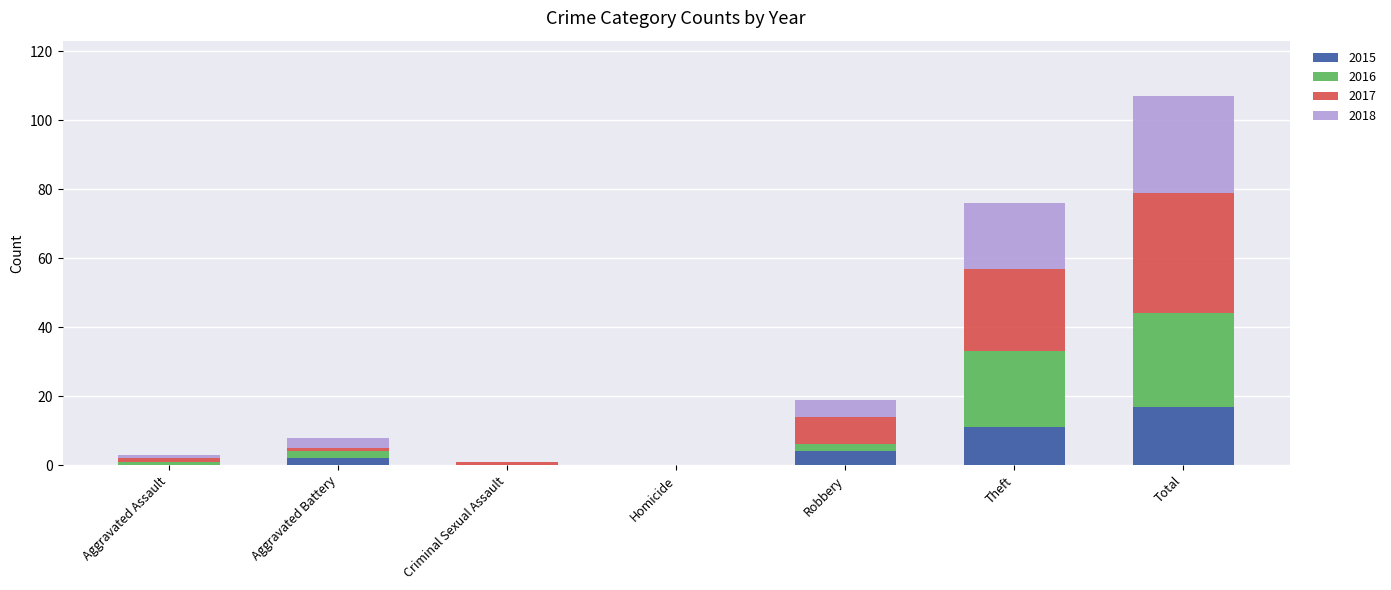

At which category is the sum across all series the highest?

Total